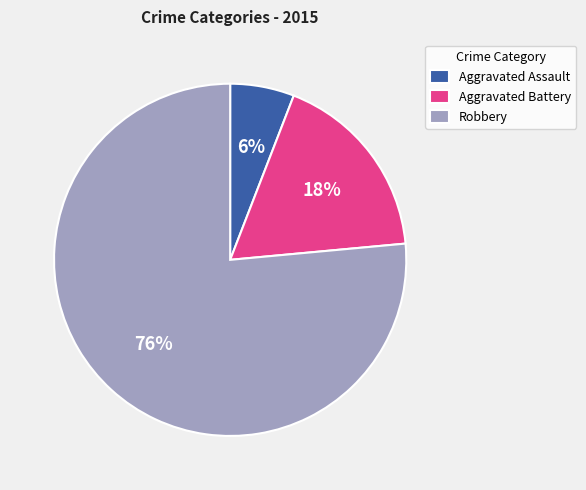

True or false: Robbery accounts for 64% of the total.

False